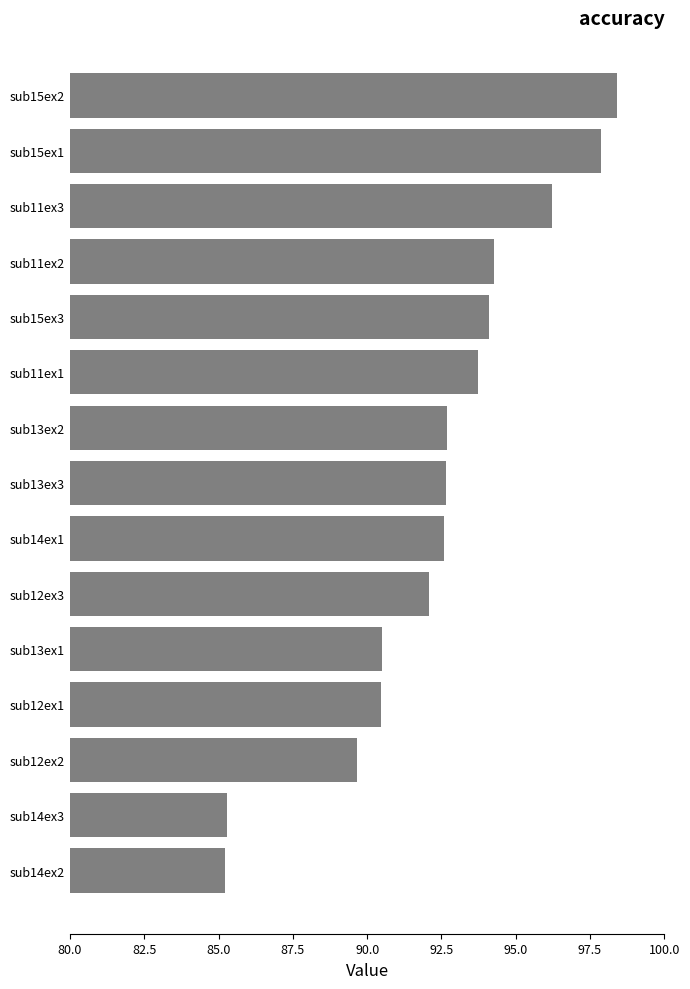

What is the sum of all values?

1385.8